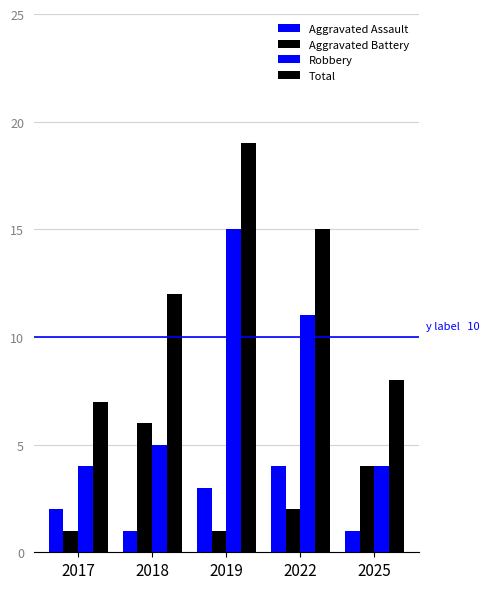

Reading left to right, extract all data points from this chart.

Aggravated Assault: 2	1	3	4	1
Aggravated Battery: 1	6	1	2	4
Robbery: 4	5	15	11	4
Total: 7	12	19	15	8